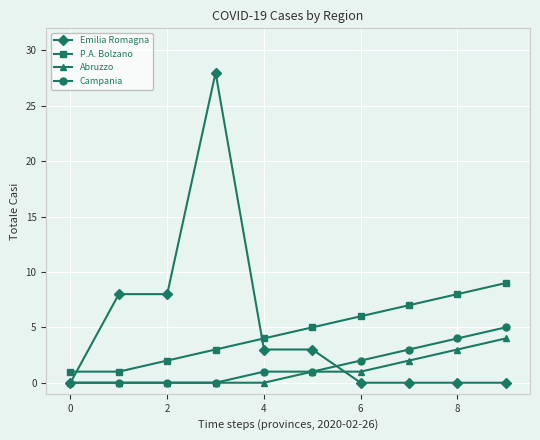

Which series has the largest range (max minus min)?

Emilia Romagna